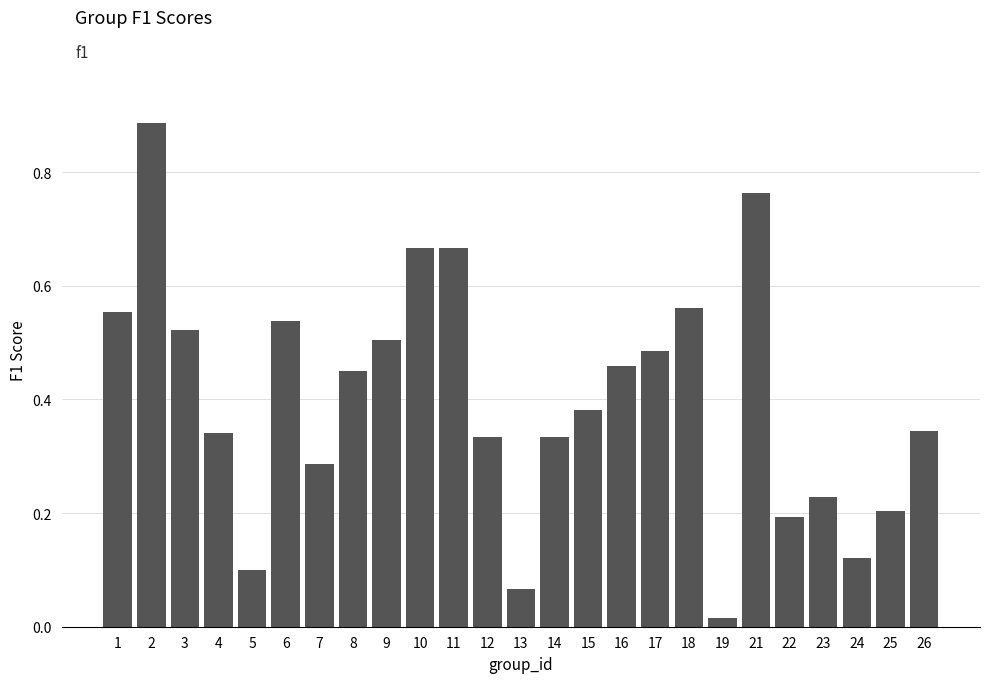

The value at 8 is 0.5. True or false?

True